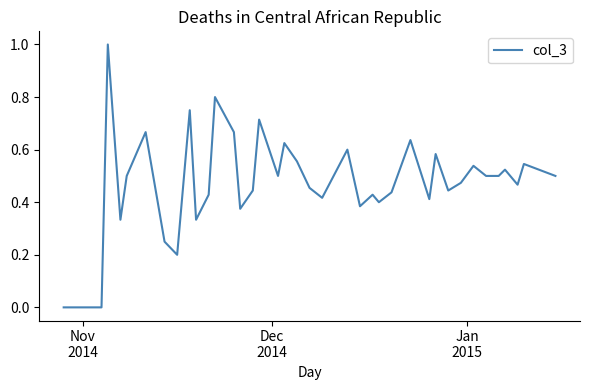

What is the difference between the maximum and minimum values?

1.0